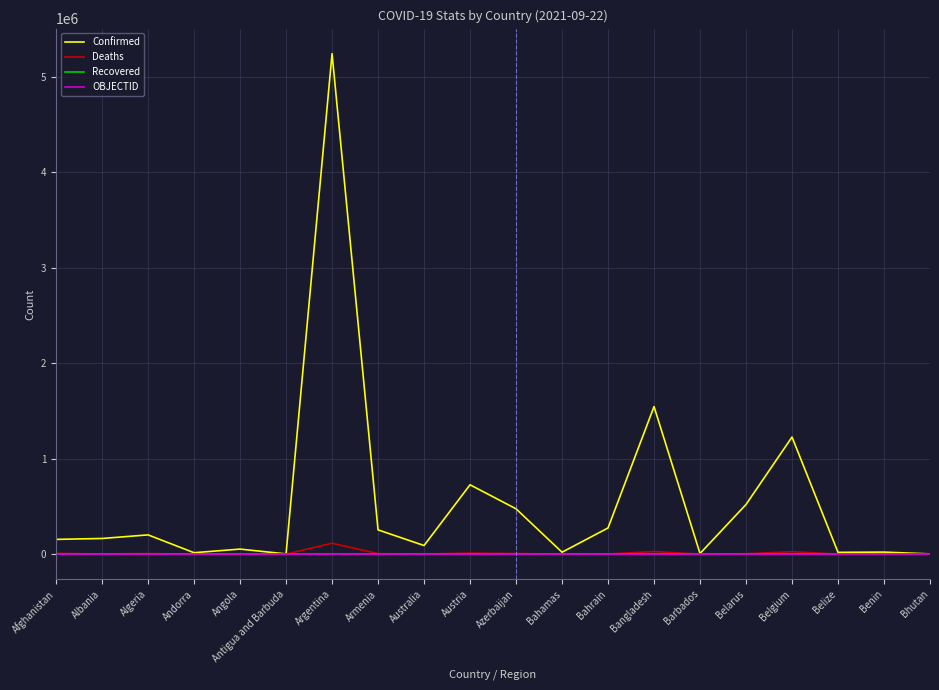

At which label is Confirmed closest to 2622915?

Bangladesh